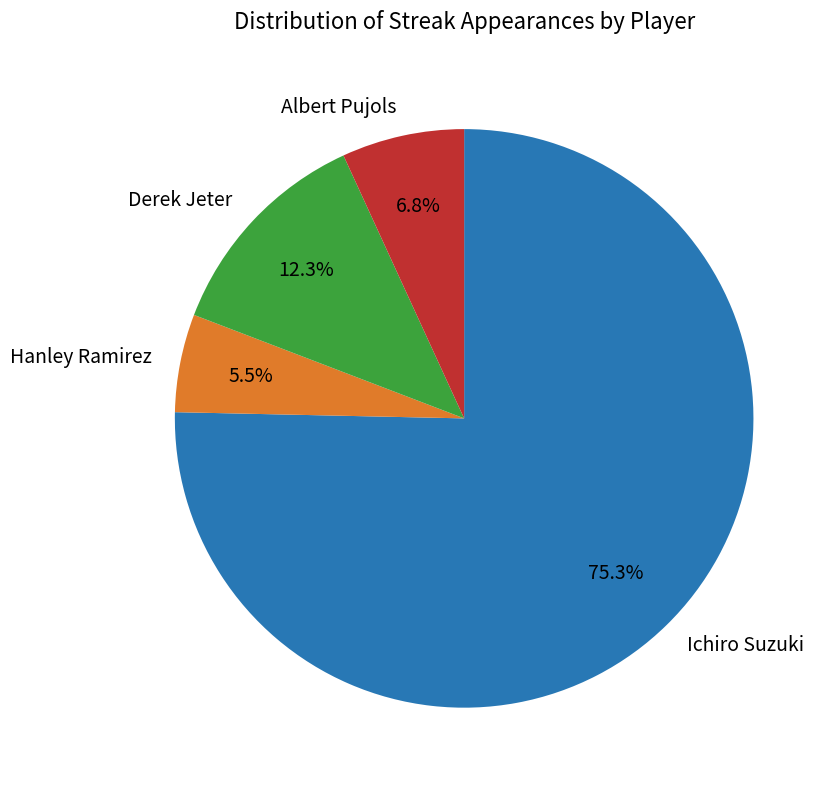

Between Albert Pujols and Hanley Ramirez, which is larger?

Albert Pujols